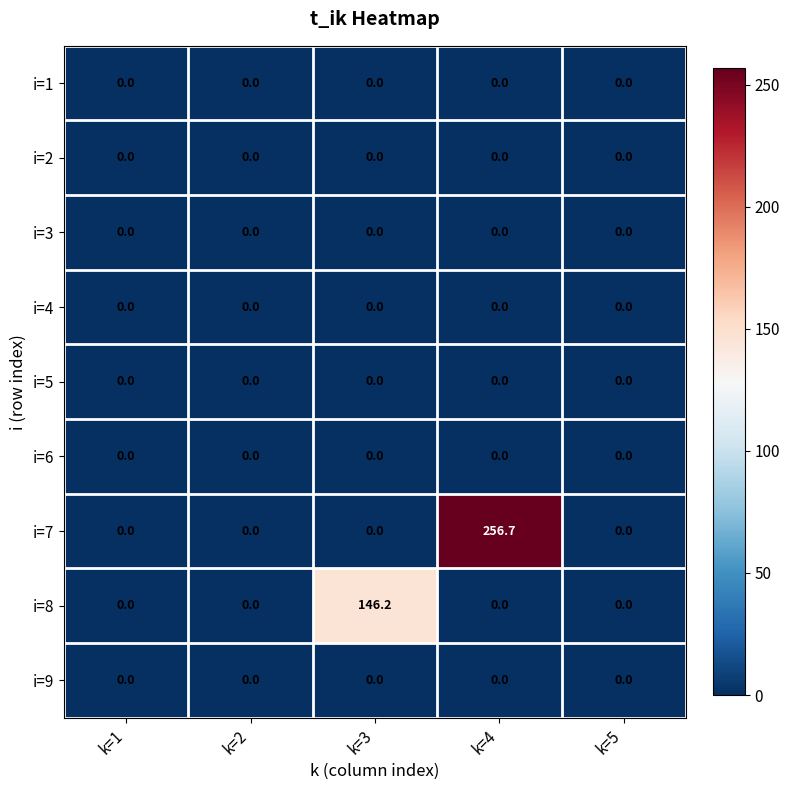

Which category has the highest value across all series?

k=4